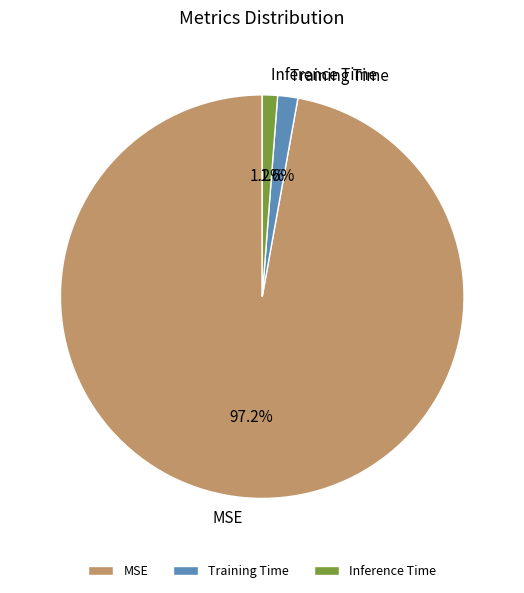

Which slice is the largest?

MSE